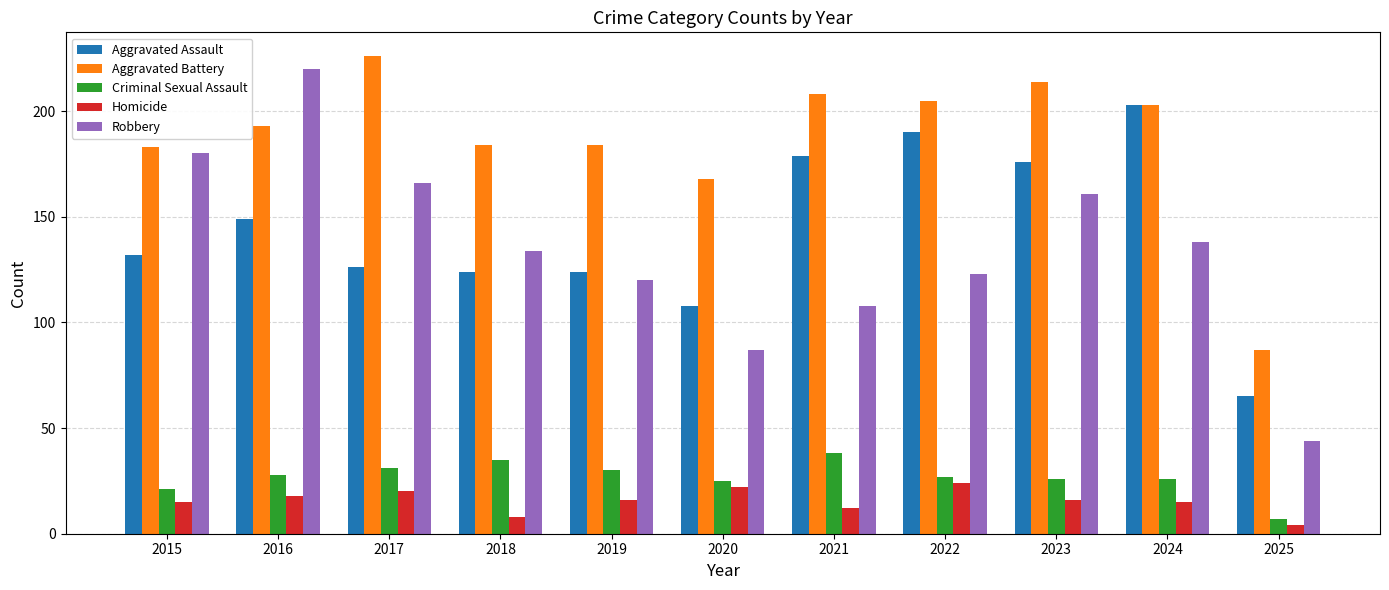

Rank the series by their maximum value, from highest to lowest.

Aggravated Battery, Robbery, Aggravated Assault, Criminal Sexual Assault, Homicide